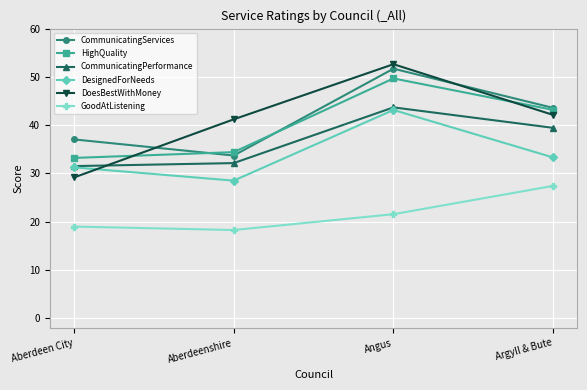

What is the minimum value shown in the chart?

18.3